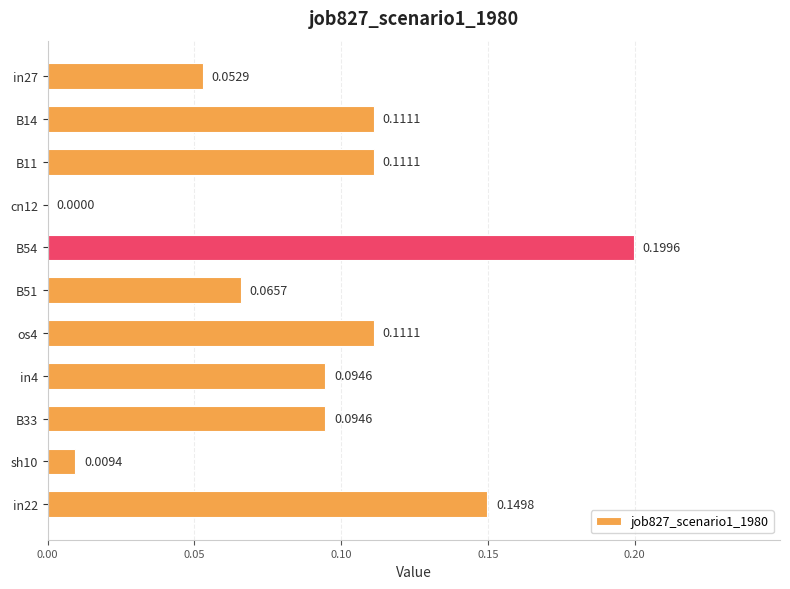

Which has a higher value, in4 or in27?

in4